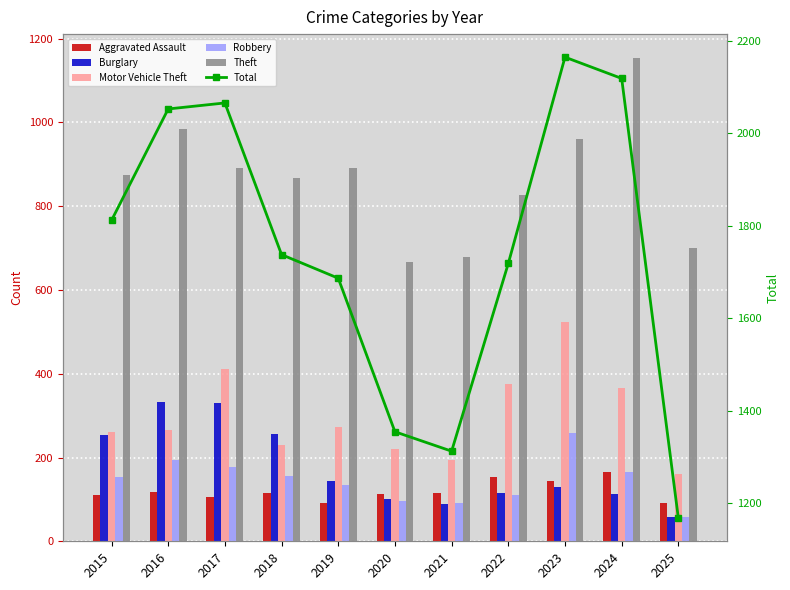

Reading left to right, transcribe all the data shown in this chart.

Aggravated Assault: 110	118	105	115	92	113	115	154	145	166	91
Burglary: 254	333	329	257	143	100	90	116	130	112	59
Motor Vehicle Theft: 261	265	411	231	273	221	193	376	523	365	160
Robbery: 154	194	178	155	135	97	91	111	259	165	58
Theft: 874	984	892	868	891	666	678	827	961	1153	701
Total: 1812	2053	2066	1738	1687	1355	1313	1719	2165	2119	1168